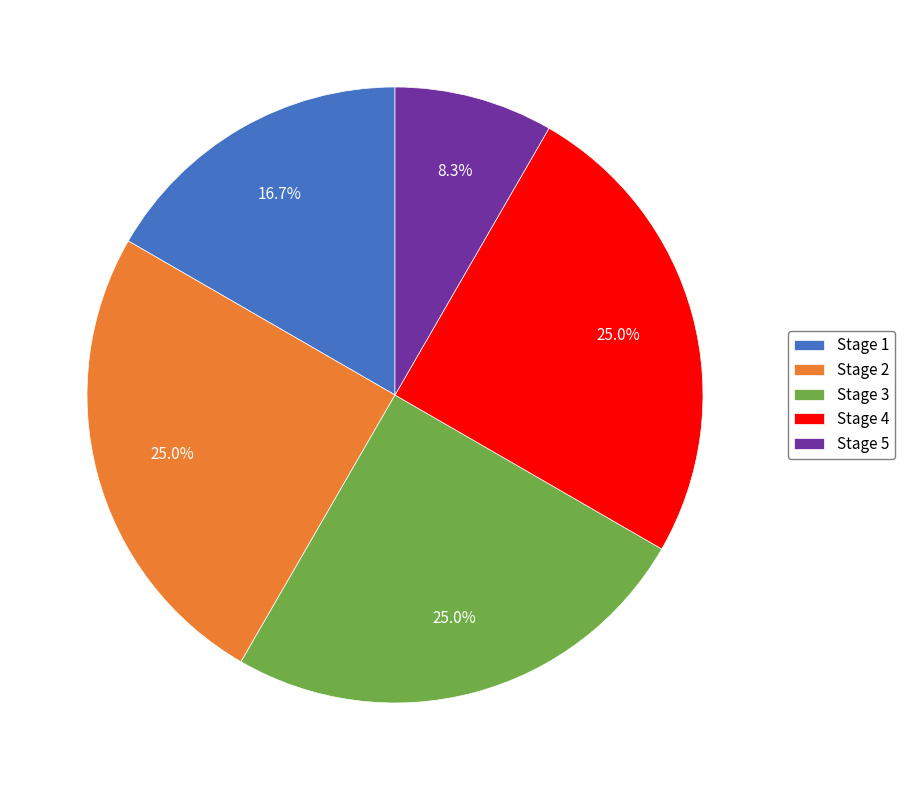

How much of the chart is everything except Stage 5?

91.7%